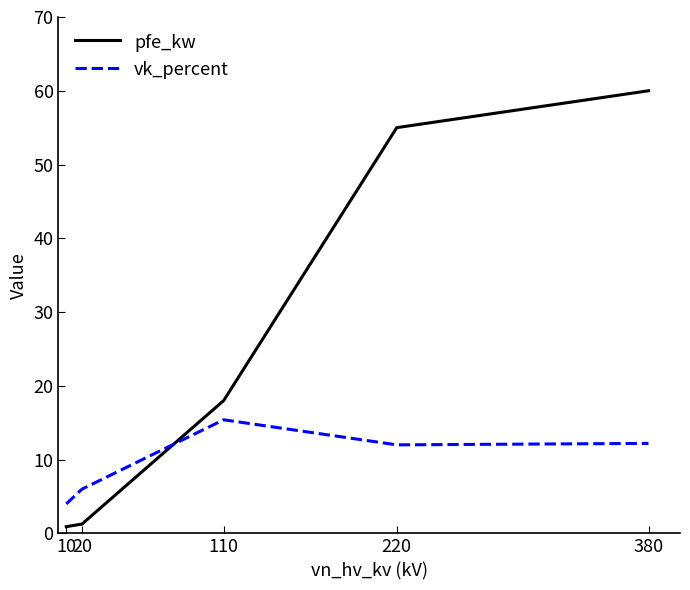

What is the difference between the highest and lowest values at 10?

3.1